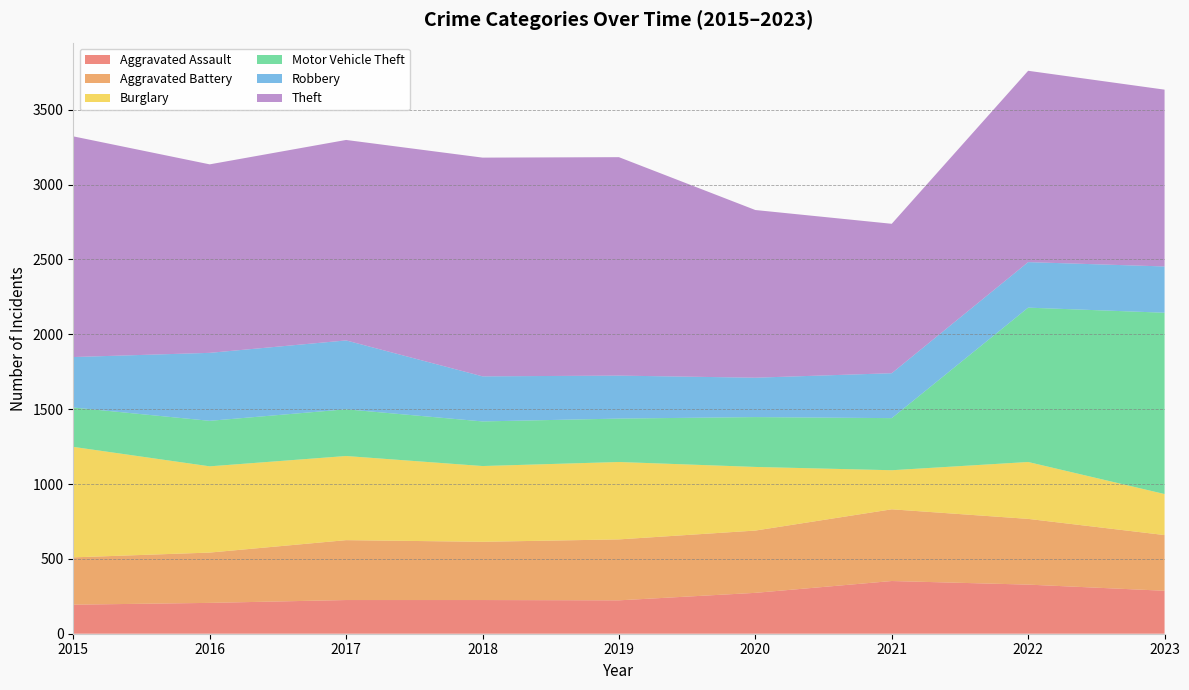

Reading right to left, list all the values displayed in this chart.

Aggravated Assault: 287	328	352	273	223	225	225	206	194
Aggravated Battery: 372	439	479	416	407	389	400	336	316
Burglary: 274	380	261	425	517	506	562	576	738
Motor Vehicle Theft: 1211	1031	348	333	290	298	312	304	263
Robbery: 309	304	300	263	287	301	460	454	337
Theft: 1181	1278	998	1120	1459	1461	1339	1259	1474